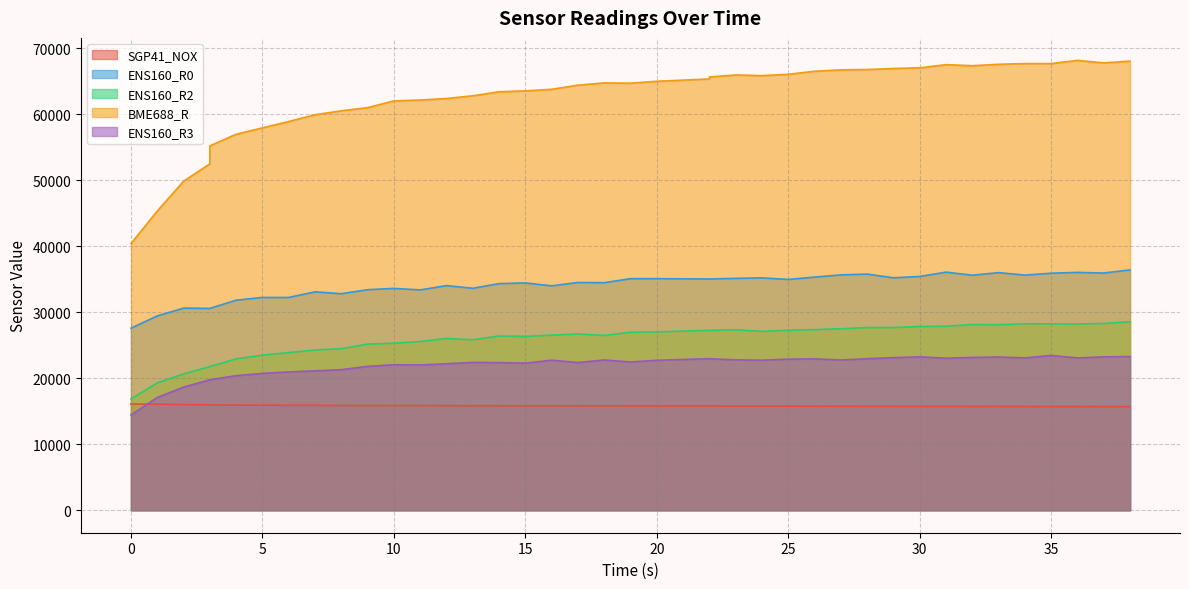

True or false: ENS160_R2 has a value of 28243 at 34.

True